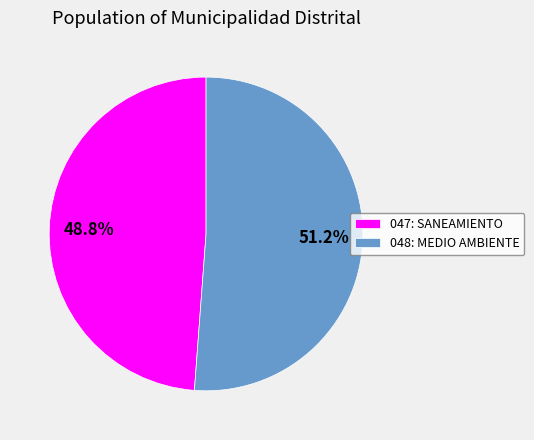

Is it true that 047: SANEAMIENTO is 49% of the pie?

True